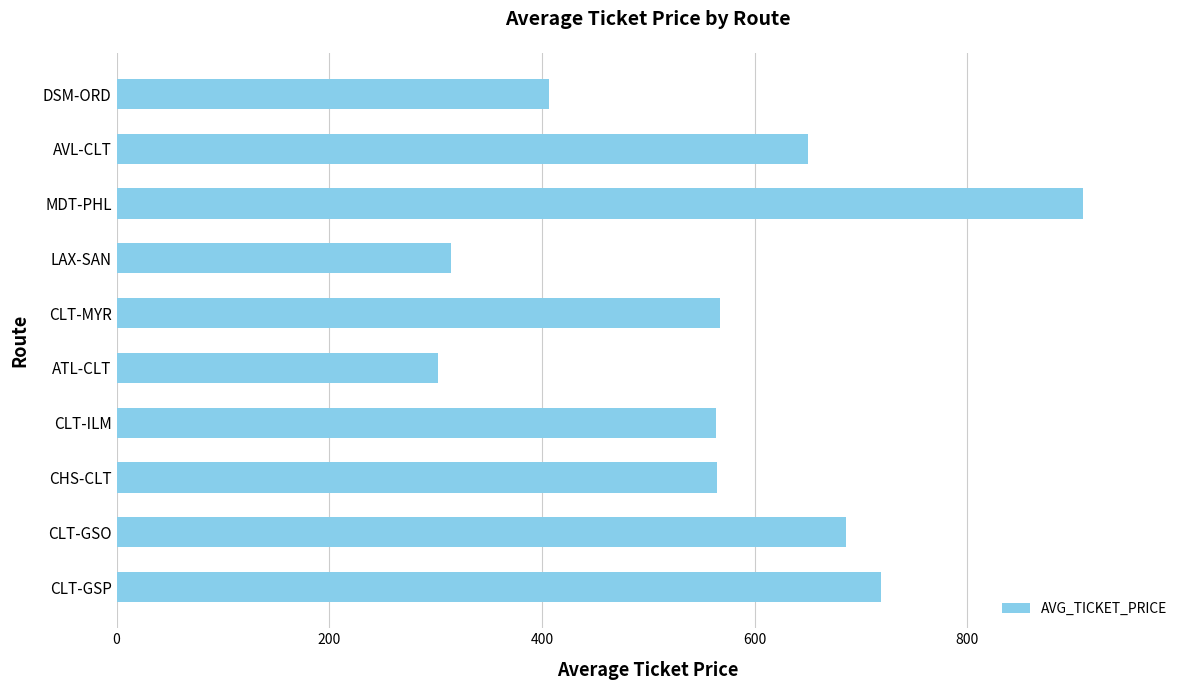

What is the ratio of the value at DSM-ORD to the value at CHS-CLT?

0.7